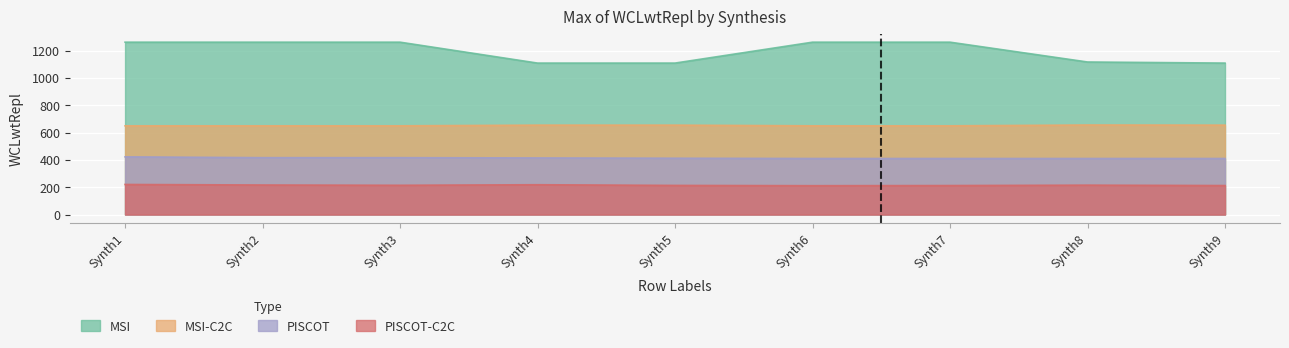

What are all the series names shown in the legend?

MSI, MSI-C2C, PISCOT, PISCOT-C2C